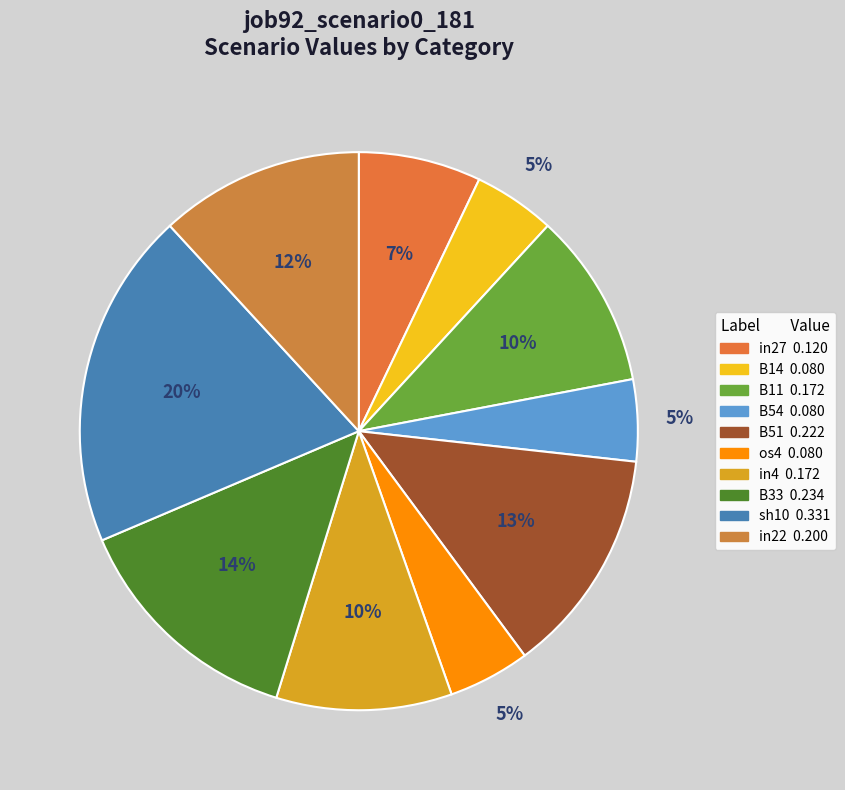

Rank the categories by value from highest to lowest.

sh10, B33, B51, in22, B11, in4, in27, B14, B54, os4